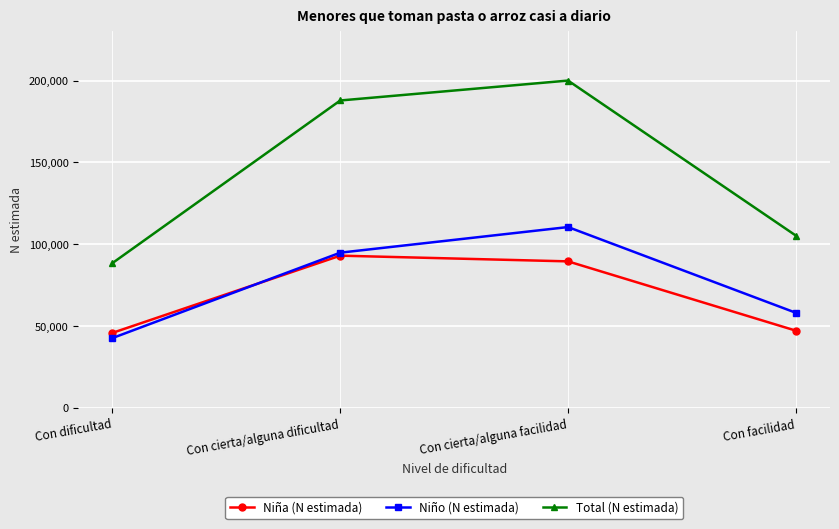

The Total (N estimada) series shows 31391 at Con facilidad. True or false?

False